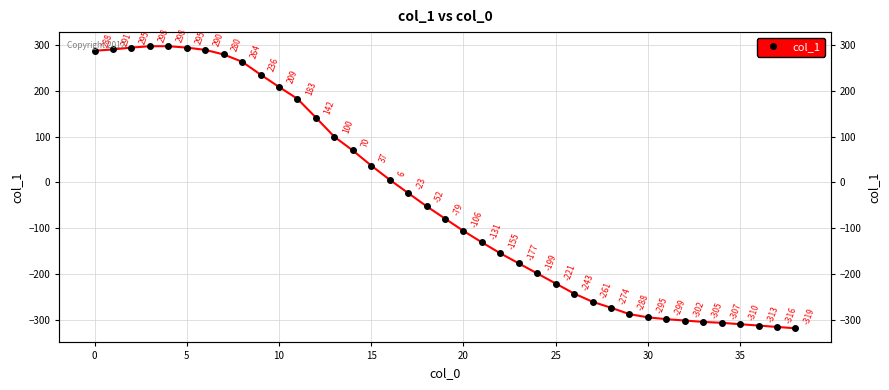

How many positive values are there?

17